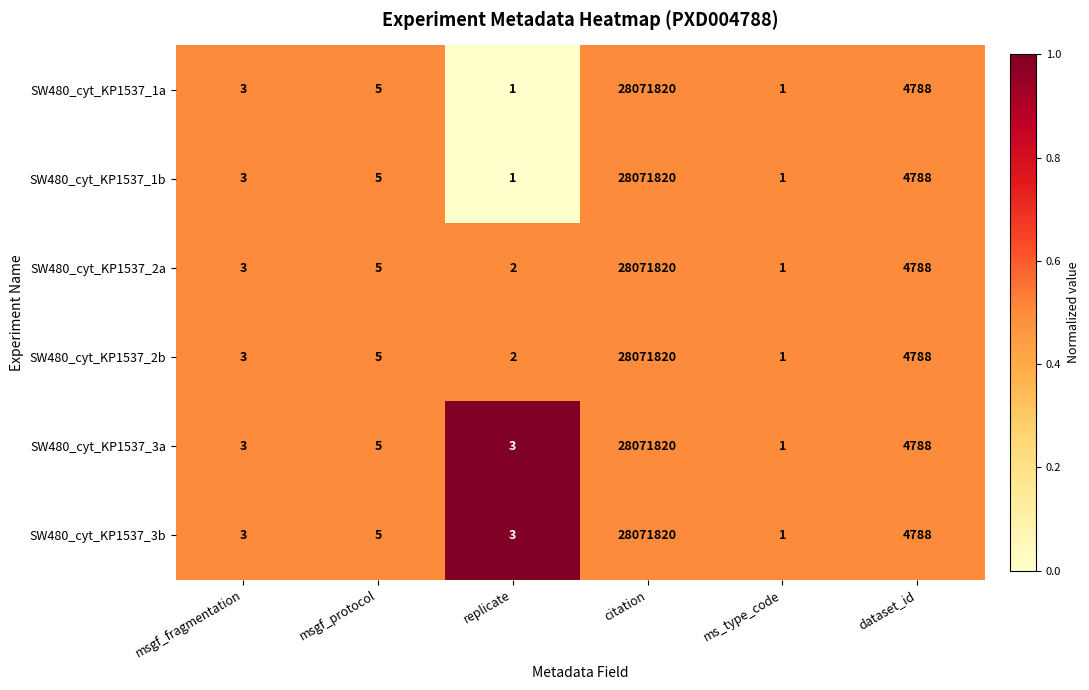

At which category is the sum across all series the highest?

citation